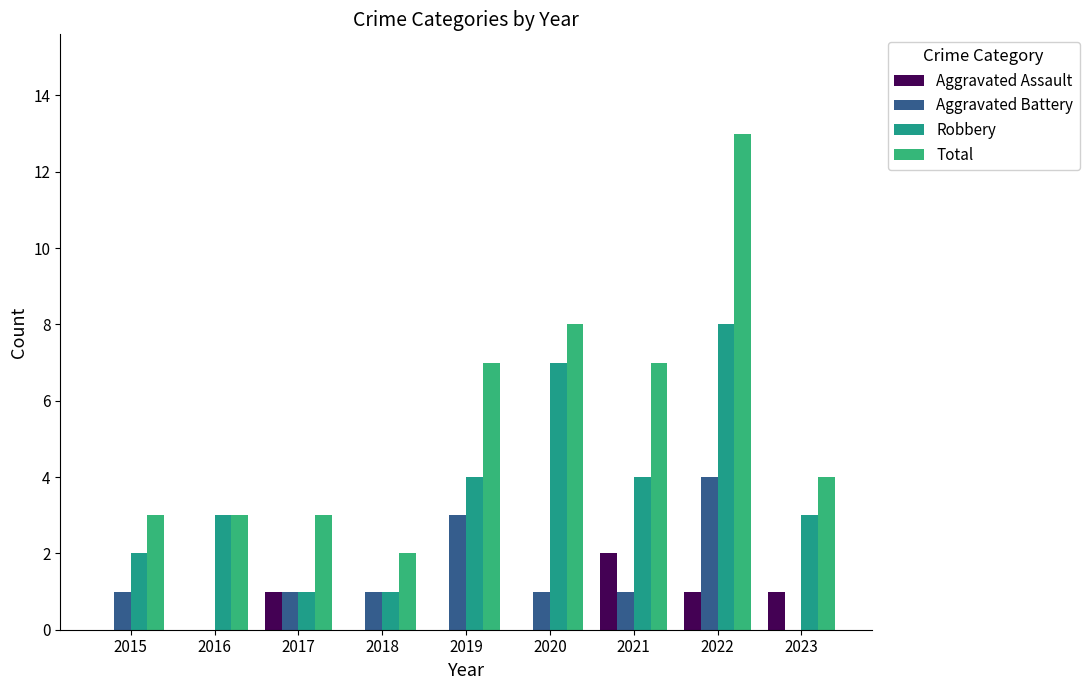

Which series has the largest total across all categories?

Total